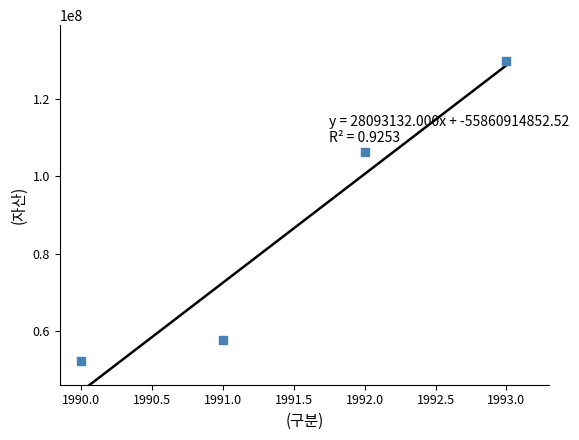

What is the range of Y values (max minus min)?

77394756